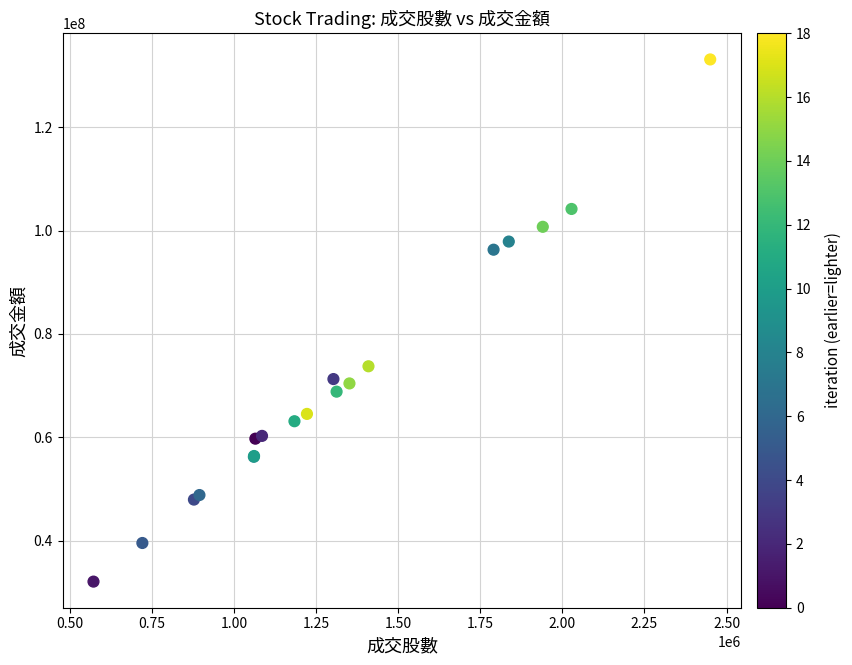

What Y value in the scatter plot is closest to 82589584?

73736716